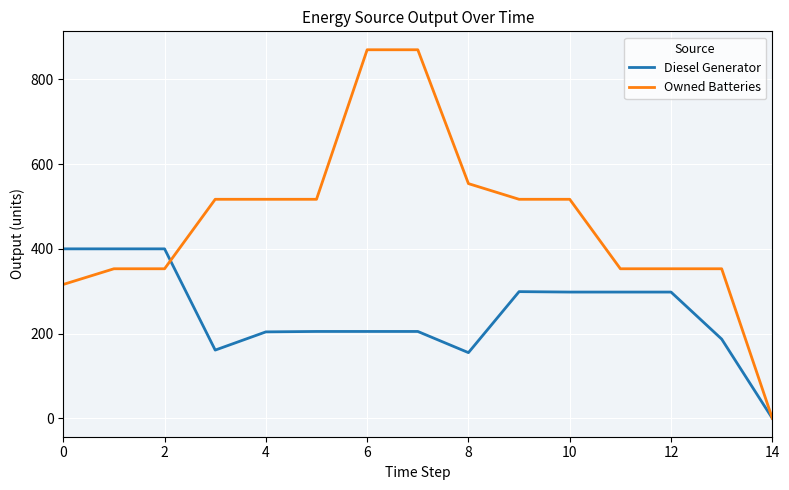

Rank the series by their maximum value, from highest to lowest.

Owned Batteries, Diesel Generator